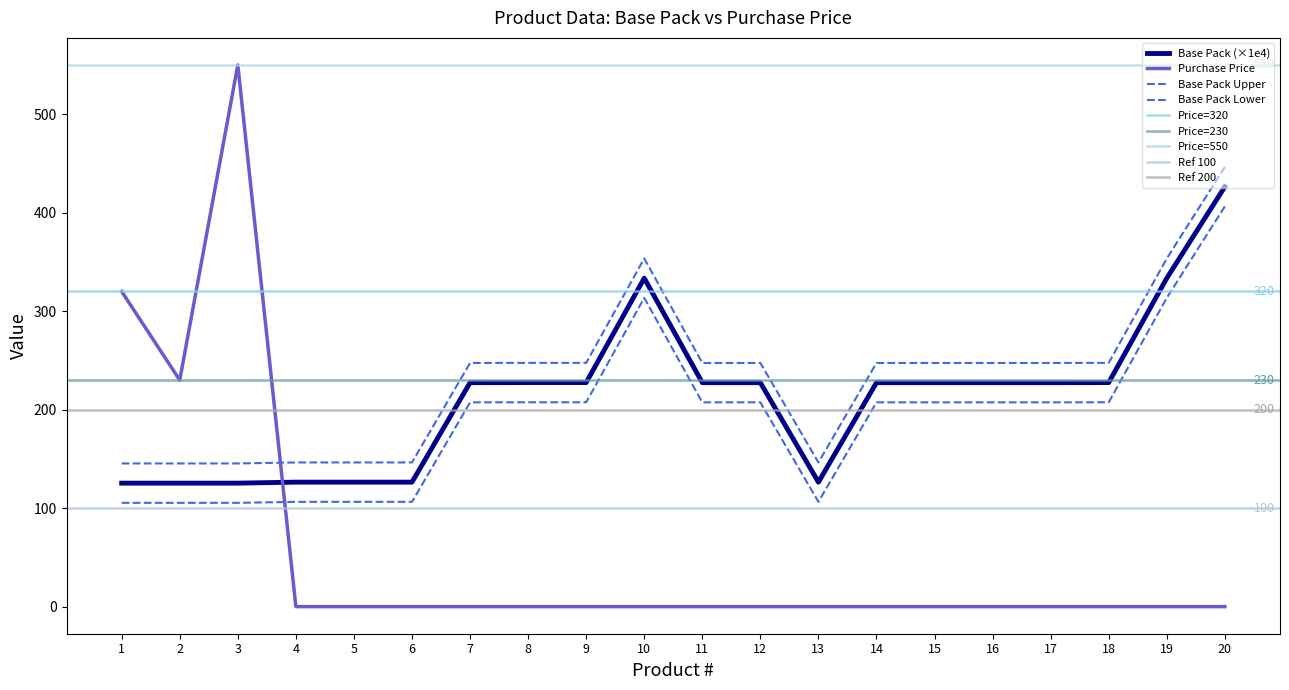

What is the spread (max minus min) of values at 4?

126.4